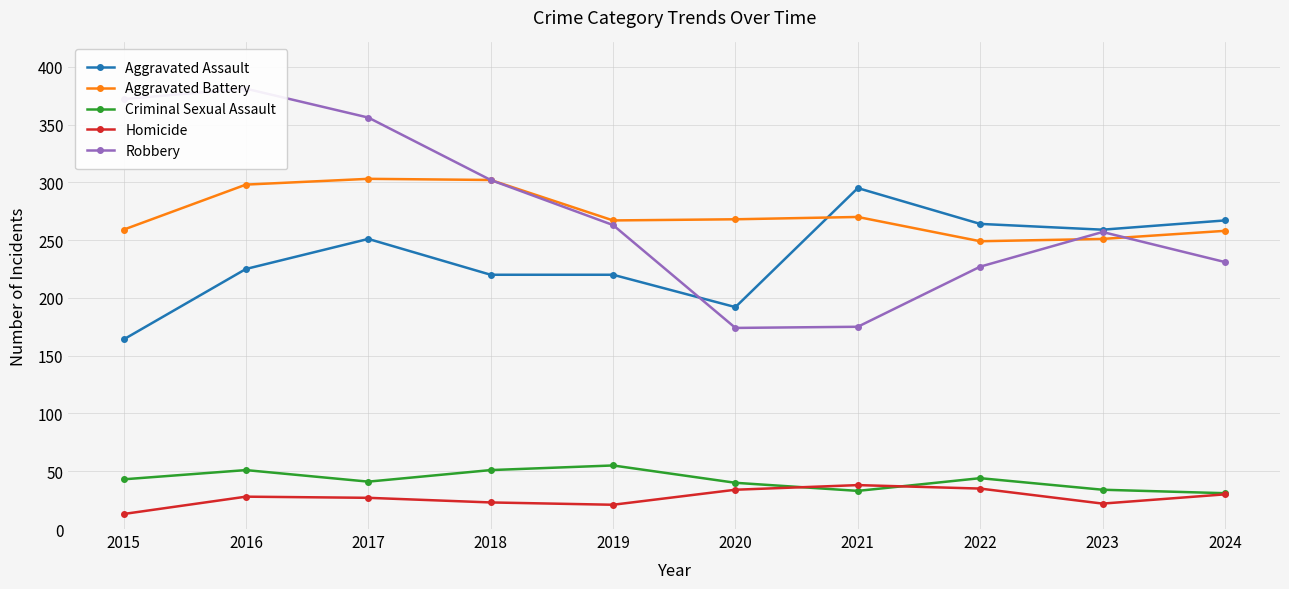

Between 2019 and 2023, which is larger?

2023